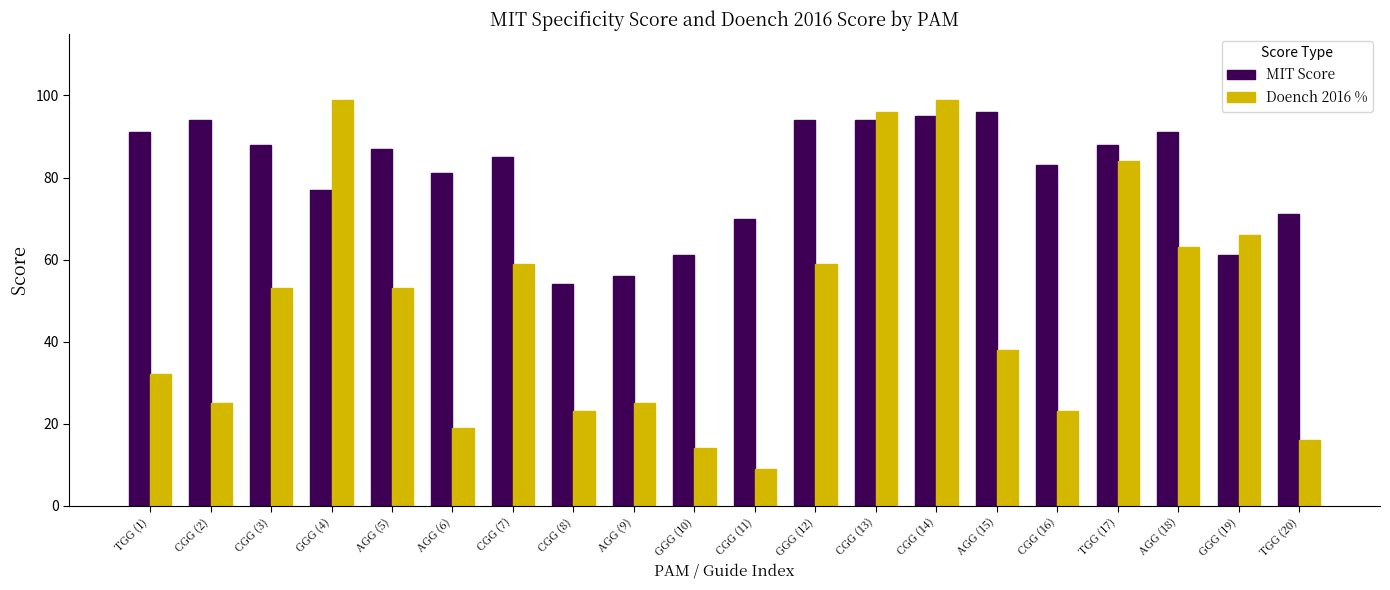

True or false: MIT Score has a value of 56 at AGG (9).

True